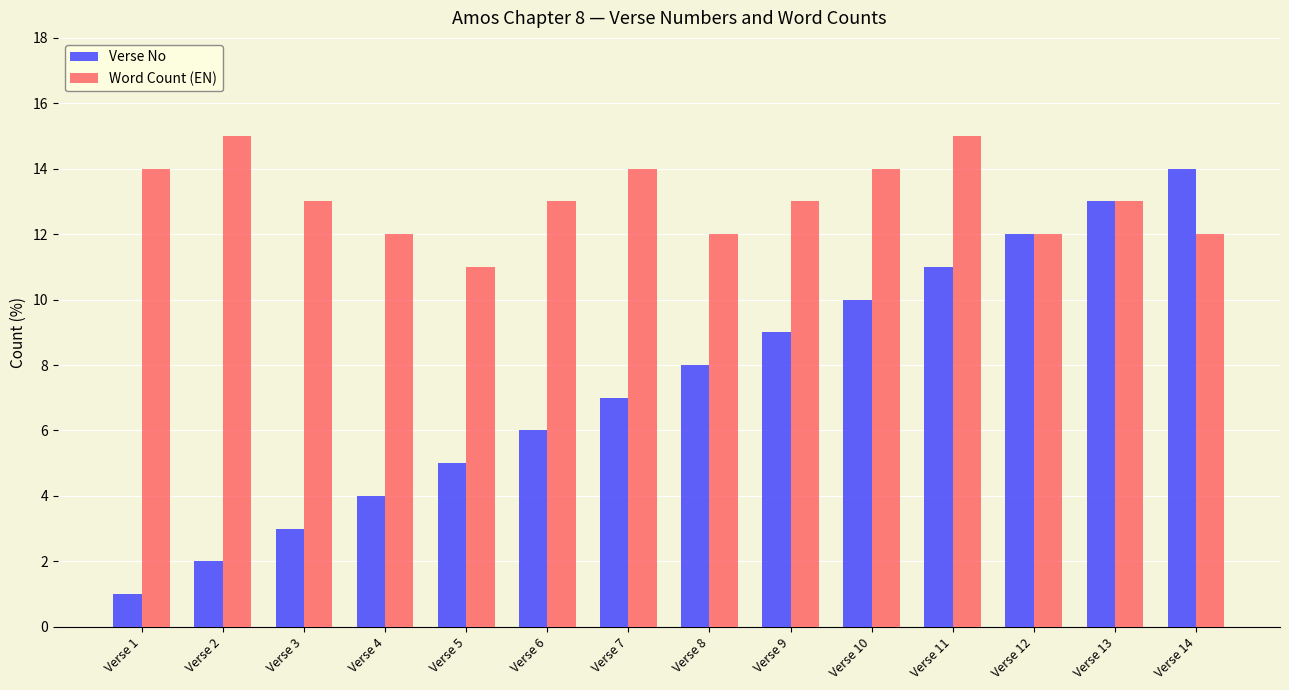

Rank the series by their average value, from lowest to highest.

Verse No, Word Count (EN)